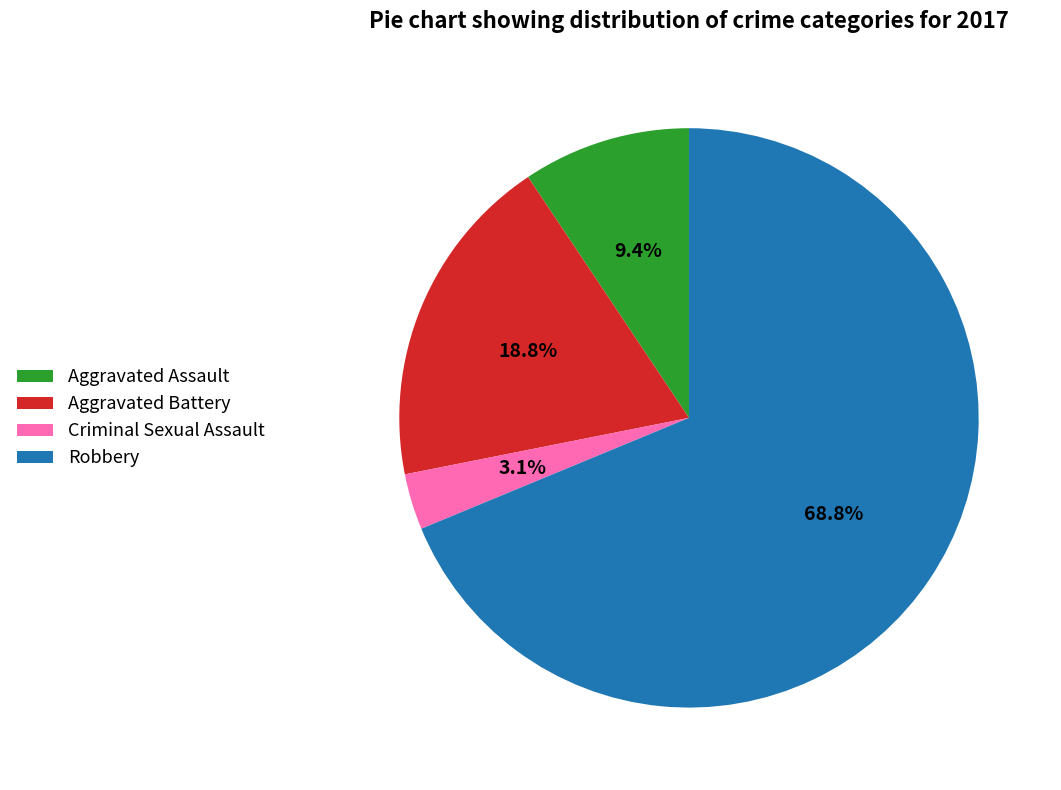

Between Aggravated Battery and Criminal Sexual Assault, which is larger?

Aggravated Battery